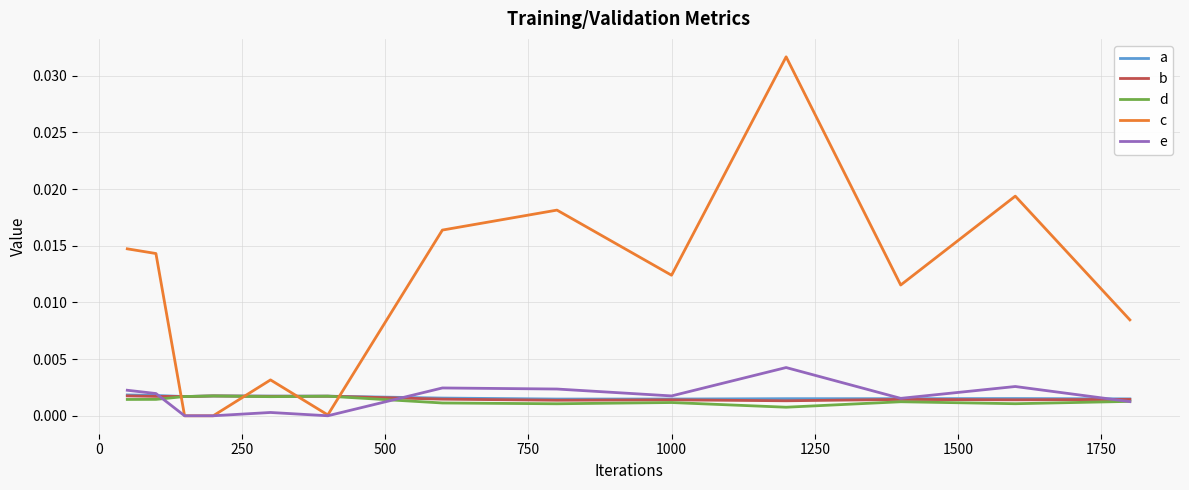

Which series has the largest total across all categories?

c